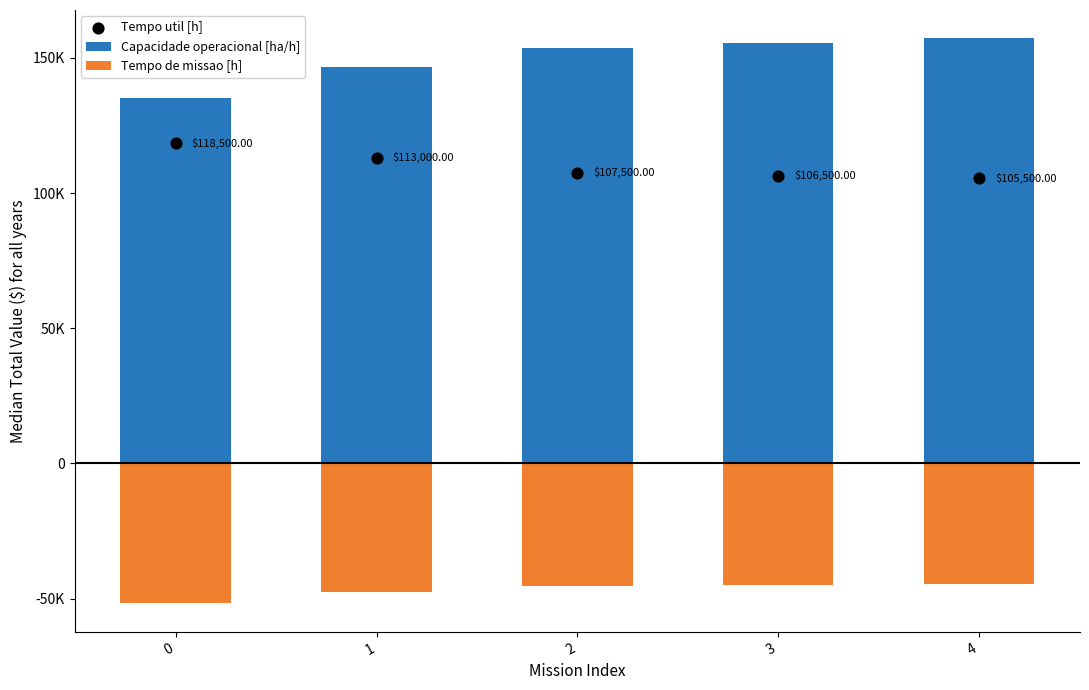

Which series has the largest total across all categories?

Capacidade operacional [ha/h]